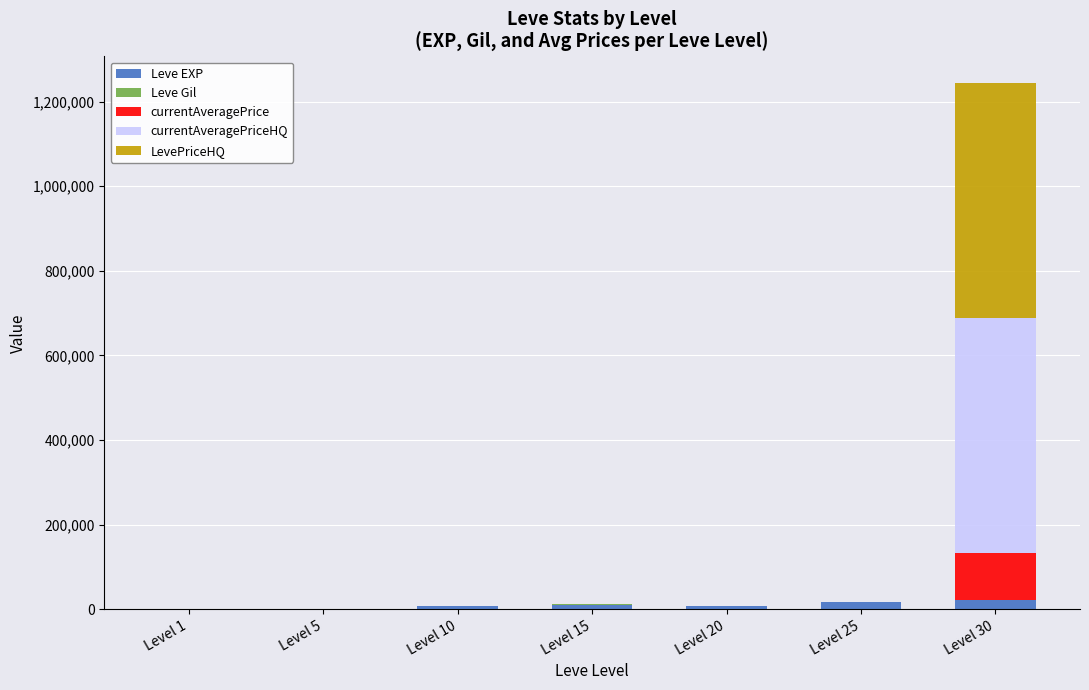

At which category is the sum across all series the highest?

Level 30